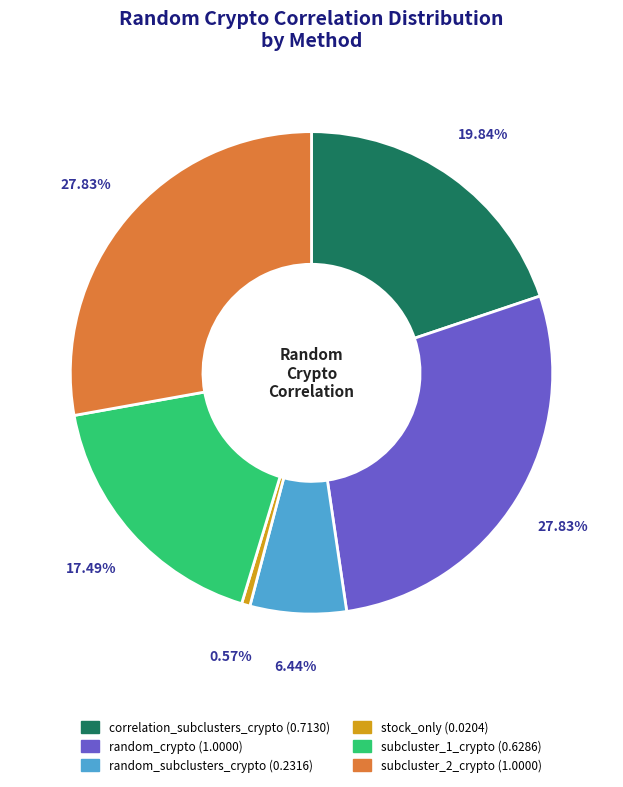

To the nearest percent, what is the average slice percentage?

17%